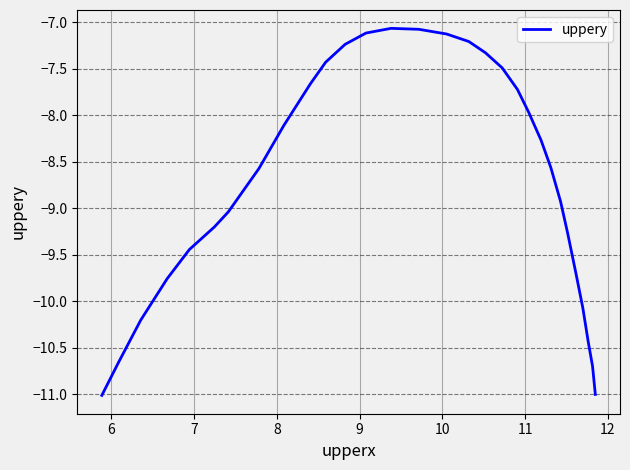

What is the greatest value displayed?

-7.1